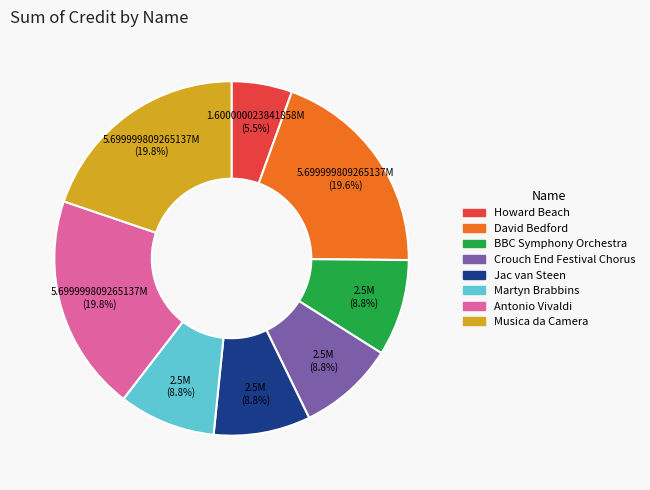

Is there any slice that represents more than half of the pie?

No